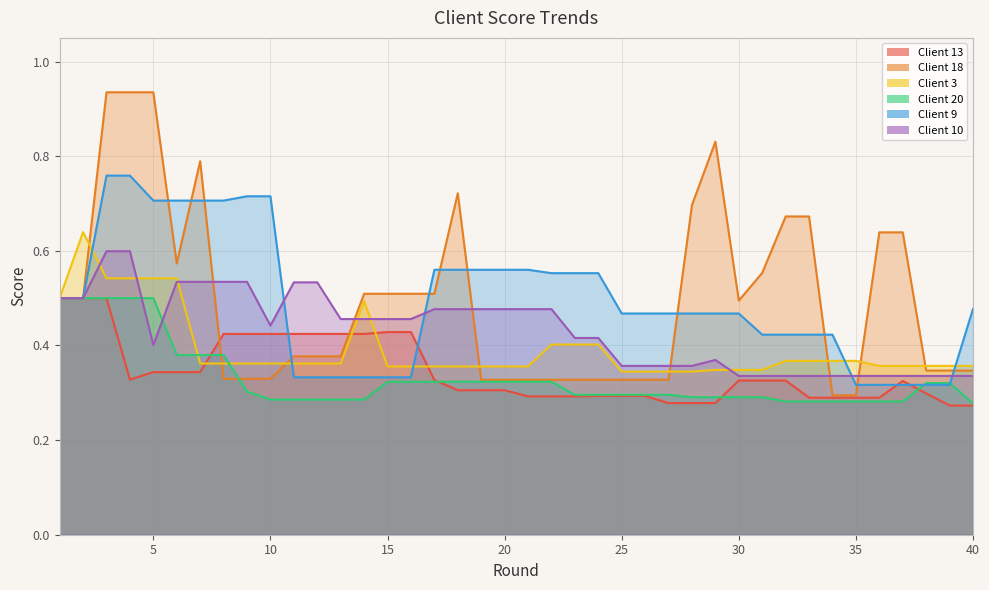

Reading left to right, transcribe all the data shown in this chart.

Client 13: 0.5	0.5	0.5	0.3	0.3	0.3	0.3	0.4	0.4	0.4	0.4	0.4	0.4	0.4	0.4	0.4	0.3	0.3	0.3	0.3	0.3	0.3	0.3	0.3	0.3	0.3	0.3	0.3	0.3	0.3	0.3	0.3	0.3	0.3	0.3	0.3	0.3	0.3	0.3	0.3
Client 18: 0.5	0.5	0.9	0.9	0.9	0.6	0.8	0.3	0.3	0.3	0.4	0.4	0.4	0.5	0.5	0.5	0.5	0.7	0.3	0.3	0.3	0.3	0.3	0.3	0.3	0.3	0.3	0.7	0.8	0.5	0.6	0.7	0.7	0.3	0.3	0.6	0.6	0.3	0.3	0.3
Client 3: 0.5	0.6	0.5	0.5	0.5	0.5	0.4	0.4	0.4	0.4	0.4	0.4	0.4	0.5	0.4	0.4	0.4	0.4	0.4	0.4	0.4	0.4	0.4	0.4	0.3	0.3	0.3	0.3	0.3	0.3	0.3	0.4	0.4	0.4	0.4	0.4	0.4	0.4	0.4	0.4
Client 20: 0.5	0.5	0.5	0.5	0.5	0.4	0.4	0.4	0.3	0.3	0.3	0.3	0.3	0.3	0.3	0.3	0.3	0.3	0.3	0.3	0.3	0.3	0.3	0.3	0.3	0.3	0.3	0.3	0.3	0.3	0.3	0.3	0.3	0.3	0.3	0.3	0.3	0.3	0.3	0.3
Client 9: 0.5	0.5	0.8	0.8	0.7	0.7	0.7	0.7	0.7	0.7	0.3	0.3	0.3	0.3	0.3	0.3	0.6	0.6	0.6	0.6	0.6	0.6	0.6	0.6	0.5	0.5	0.5	0.5	0.5	0.5	0.4	0.4	0.4	0.4	0.3	0.3	0.3	0.3	0.3	0.5
Client 10: 0.5	0.5	0.6	0.6	0.4	0.5	0.5	0.5	0.5	0.4	0.5	0.5	0.5	0.5	0.5	0.5	0.5	0.5	0.5	0.5	0.5	0.5	0.4	0.4	0.4	0.4	0.4	0.4	0.4	0.3	0.3	0.3	0.3	0.3	0.3	0.3	0.3	0.3	0.3	0.3